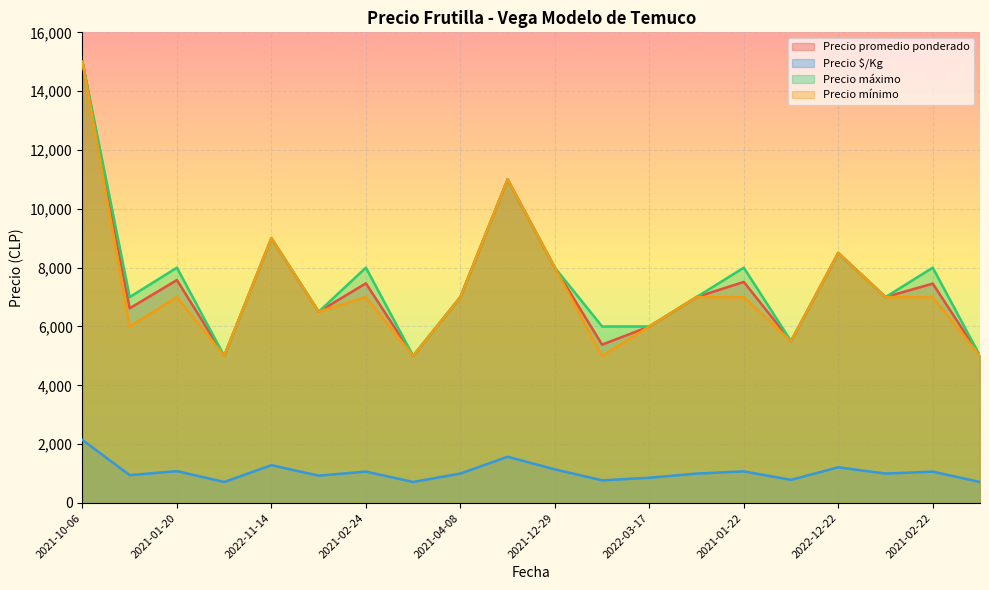

Count the number of categories in the chart.

20